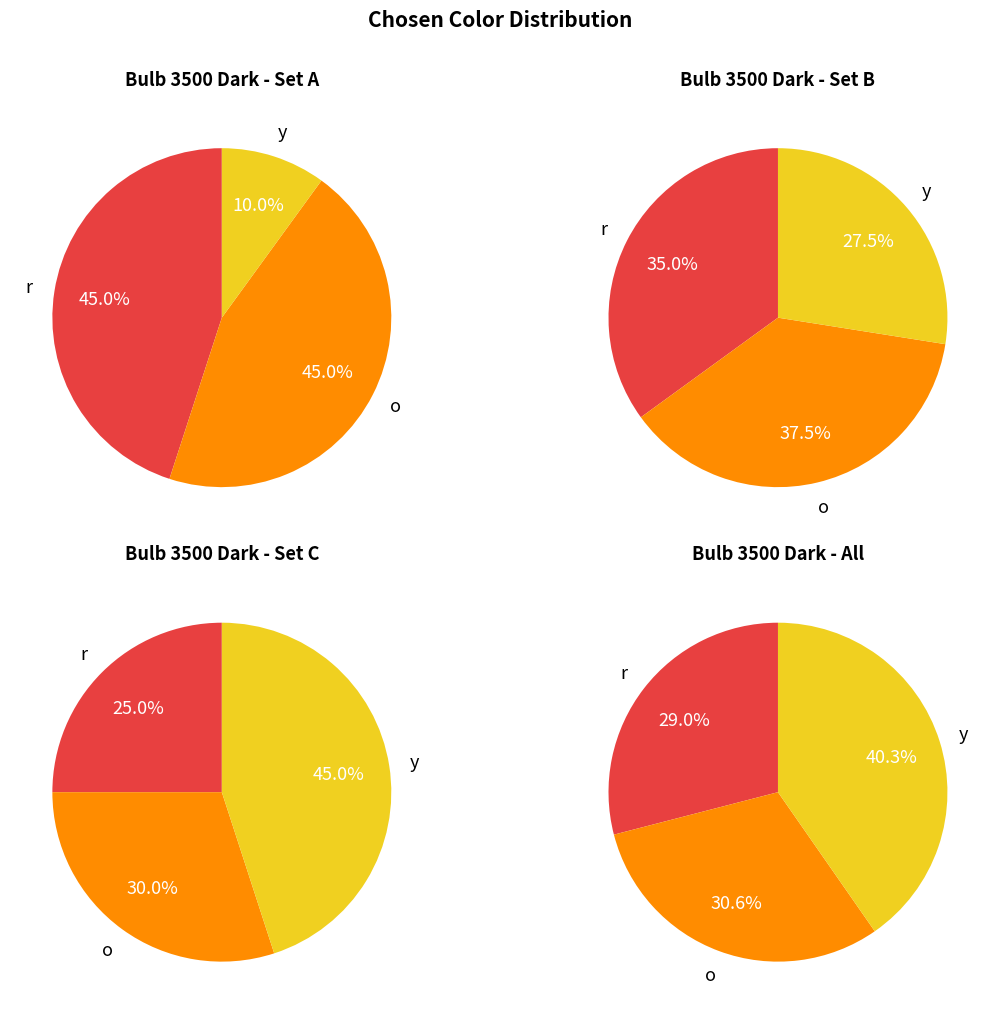

The y slice represents 10% of the pie. True or false?

True